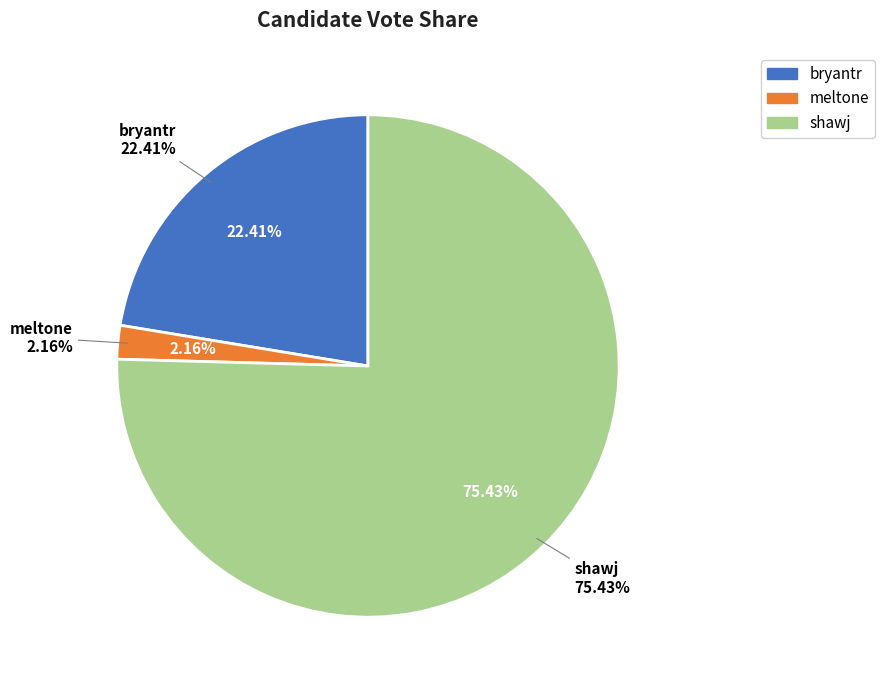

Rank the categories by value from lowest to highest.

meltone, bryantr, shawj